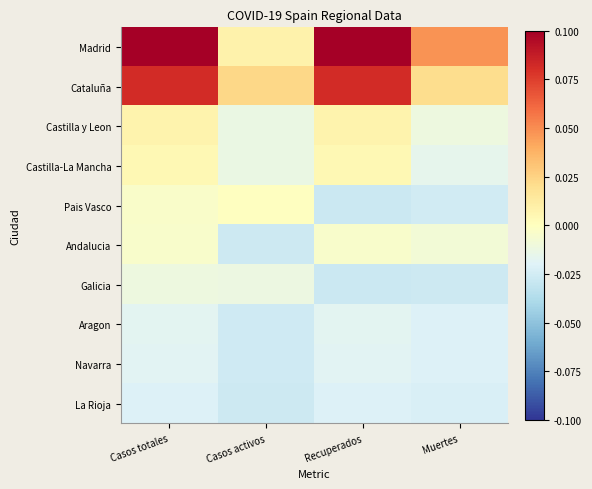

What is the difference between the highest and lowest values at Recuperados?

0.1